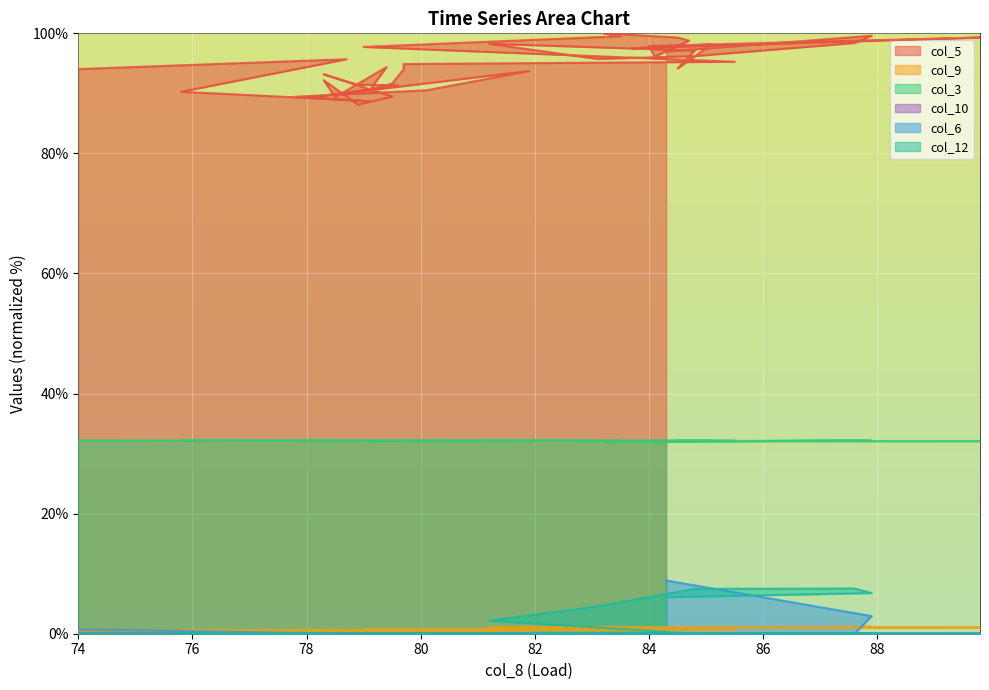

What is the difference between the maximum and minimum values in the col_12 series?

7.5